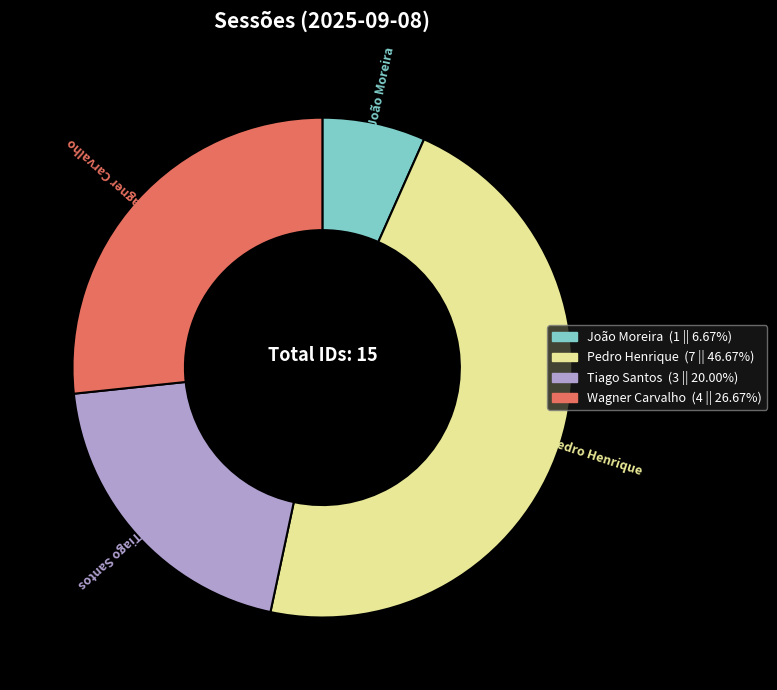

Is there any slice that represents more than half of the pie?

No